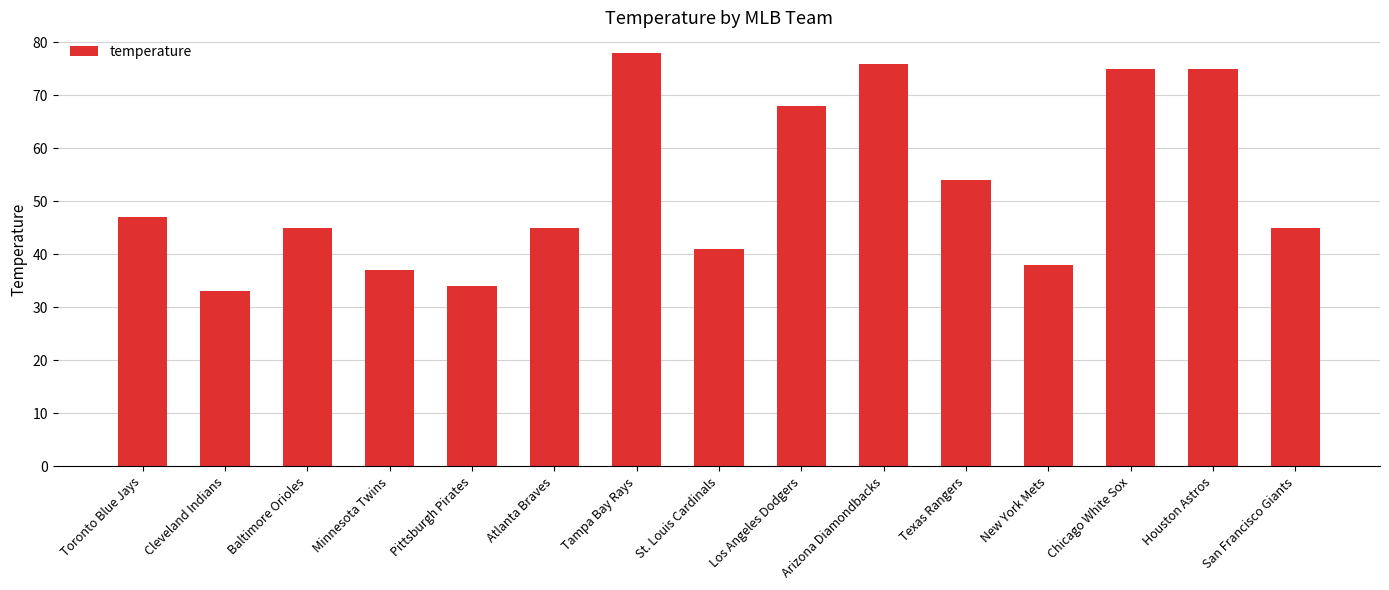

True or false: the data shows 13 at Baltimore Orioles.

False